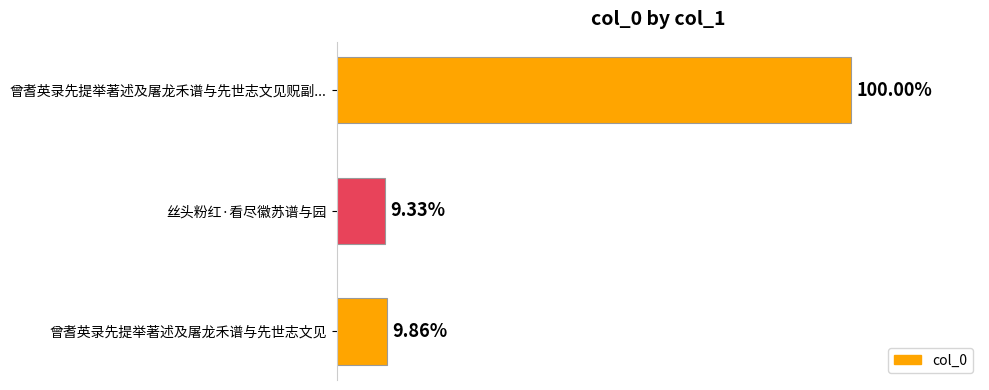

Are the bars horizontal?

Yes